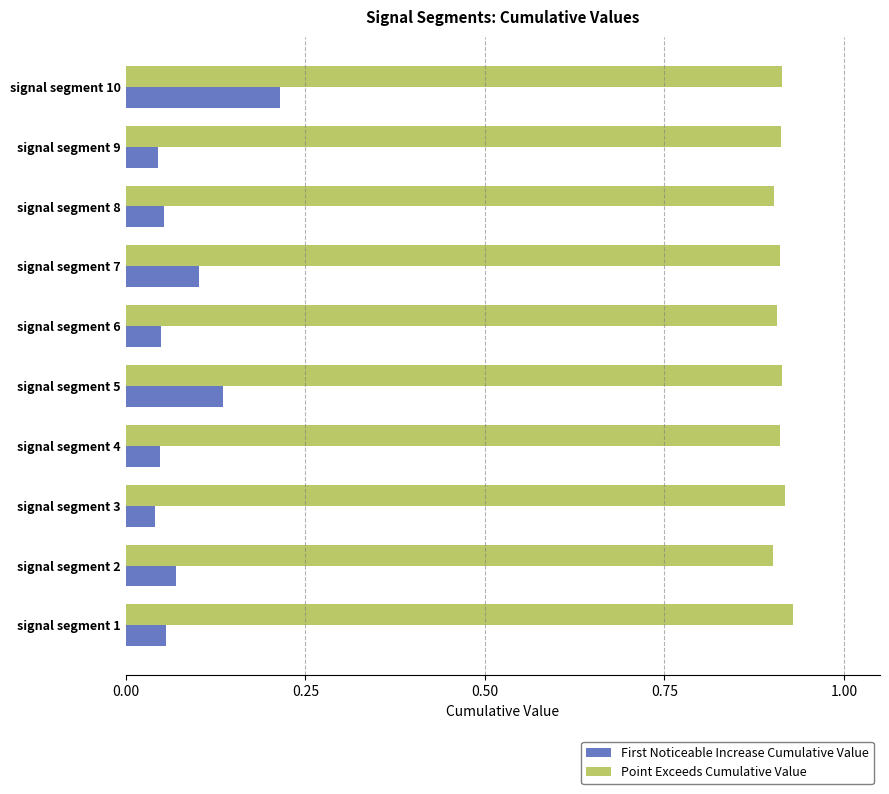

What are all the series names shown in the legend?

First Noticeable Increase Cumulative Value, Point Exceeds Cumulative Value